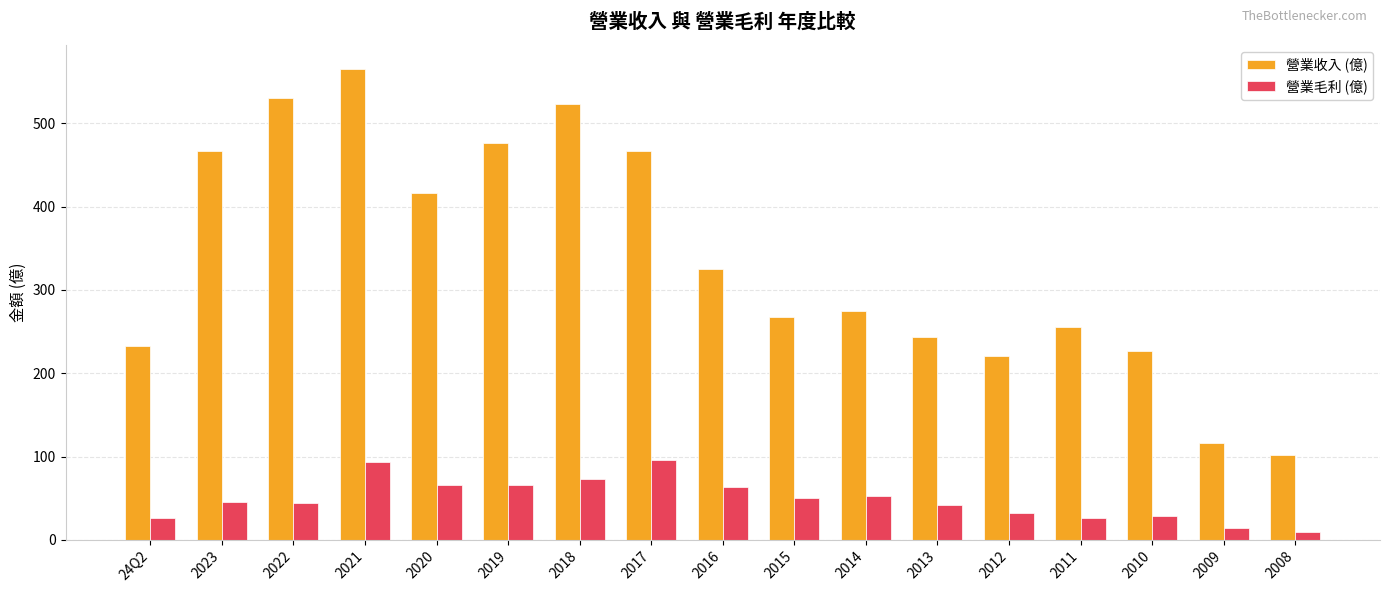

What is the total value across all series at 2016?

388.8